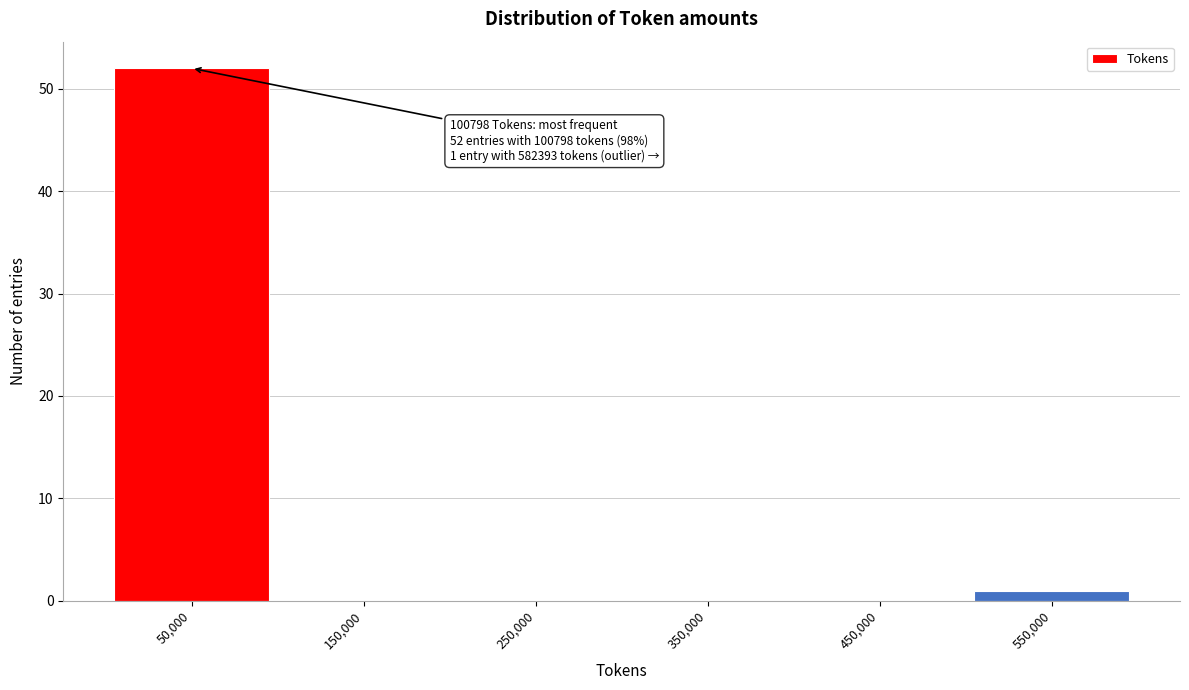

Reading right to left, what are all the values shown in this chart?

550,000=1	450,000=0	350,000=0	250,000=0	150,000=0	50,000=52